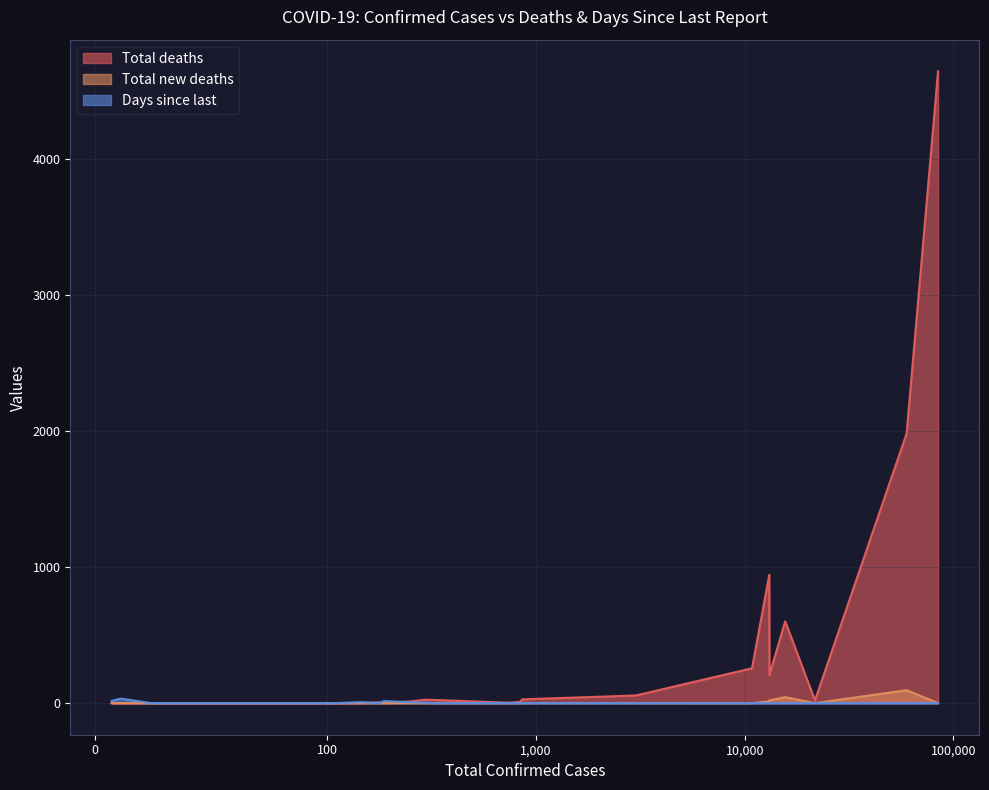

Which series has the largest range (max minus min)?

Total deaths